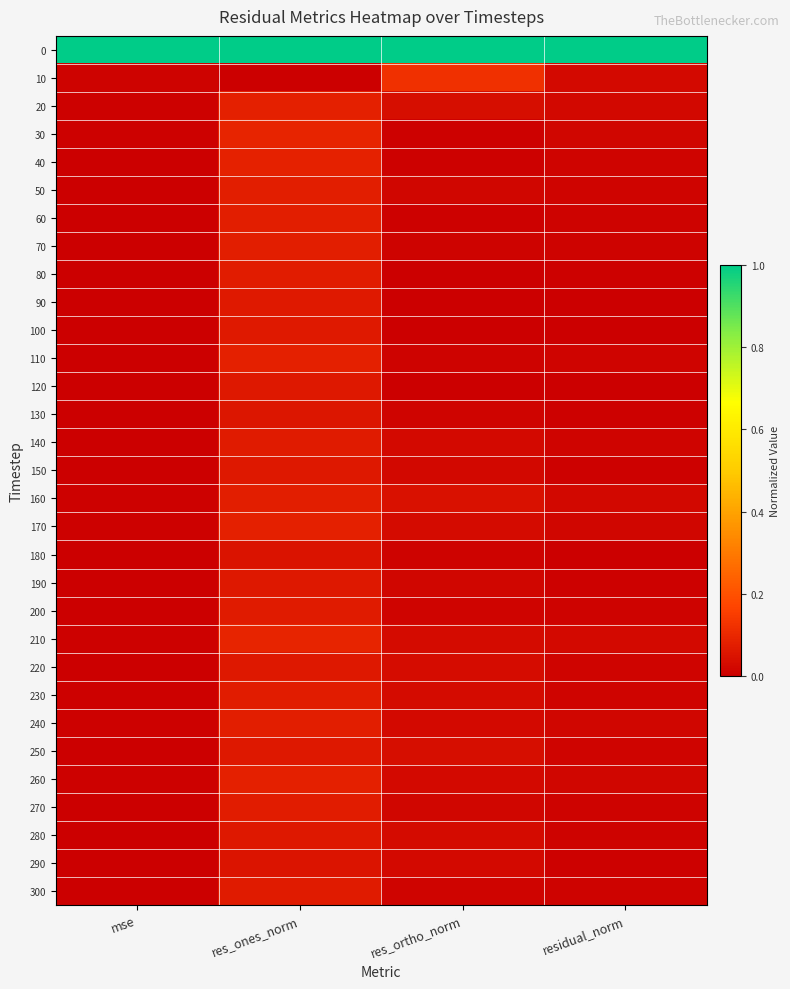

Count the number of categories in the chart.

4